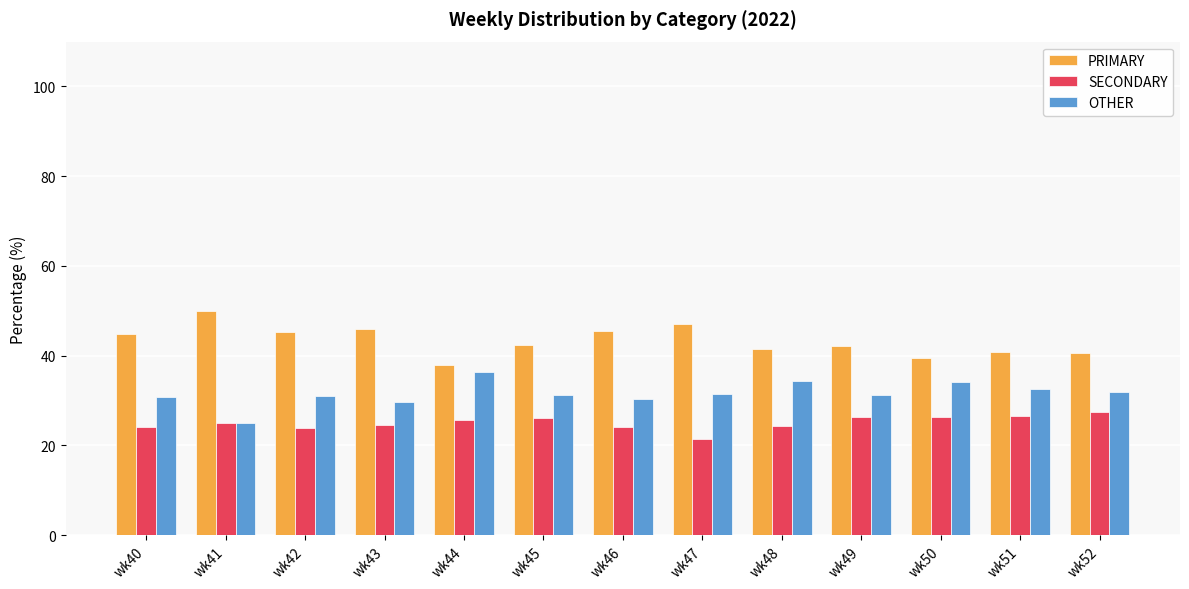

What are all the series names shown in the legend?

PRIMARY, SECONDARY, OTHER